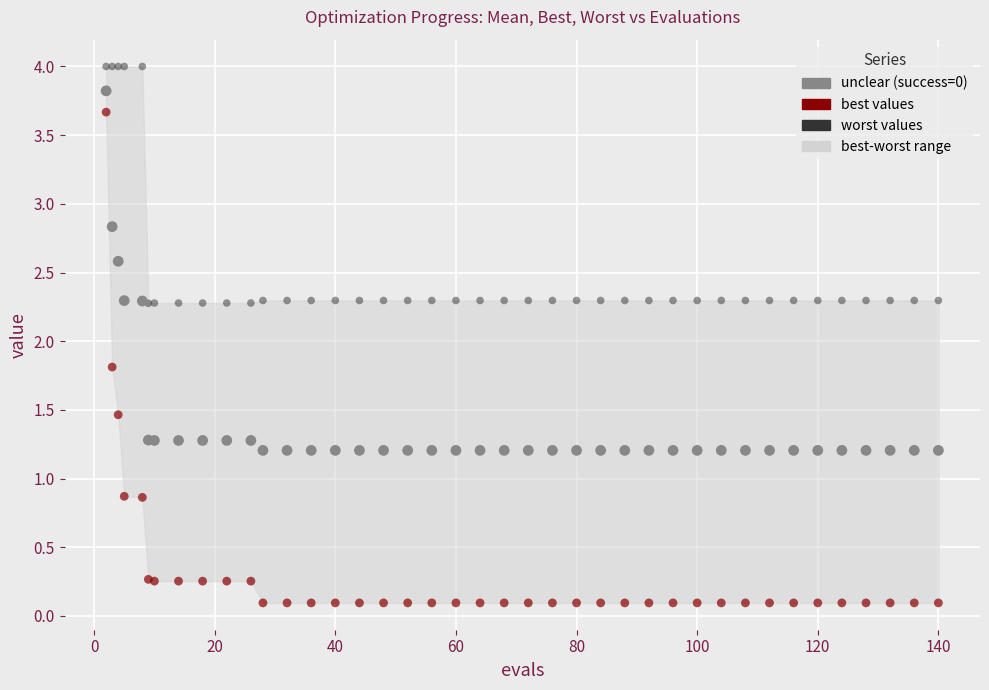

Across all series, what Y value is closest to 2?

1.8